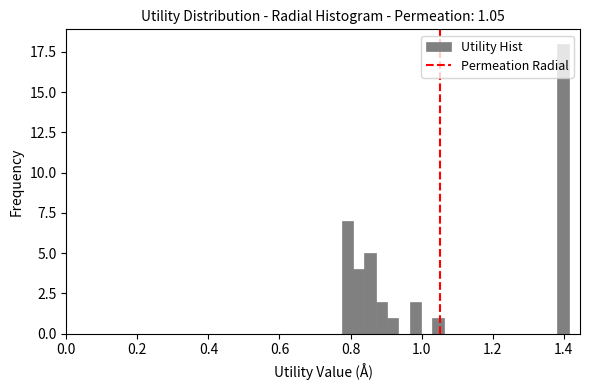

Around what value on the x-axis is the tallest bar? Give the approximate position of its centre, as read against the axis.

1.40